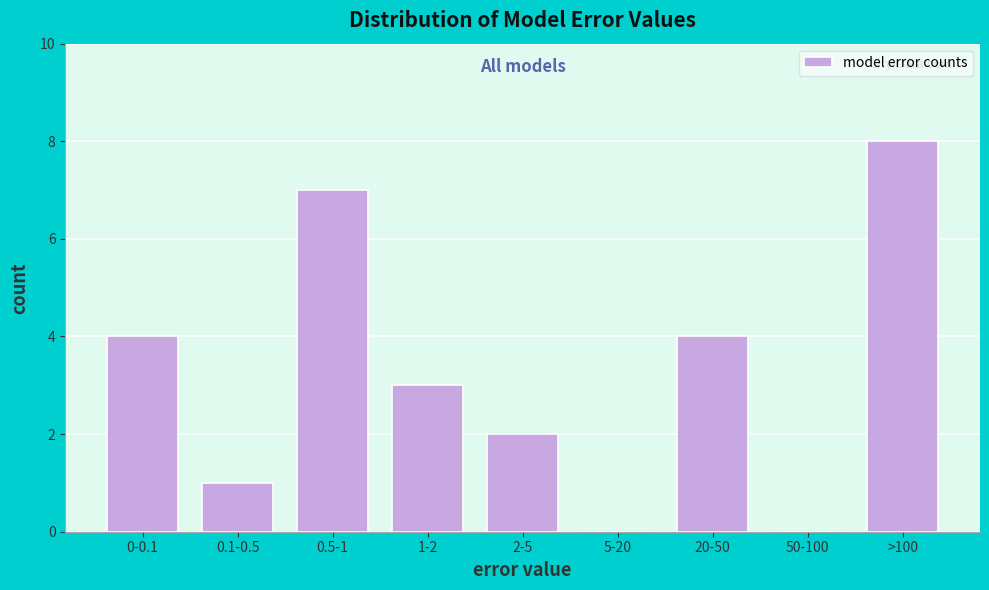

Reading left to right, list all the values displayed in this chart.

0-0.1=4	0.1-0.5=1	0.5-1=7	1-2=3	2-5=2	5-20=0	20-50=4	50-100=0	>100=8